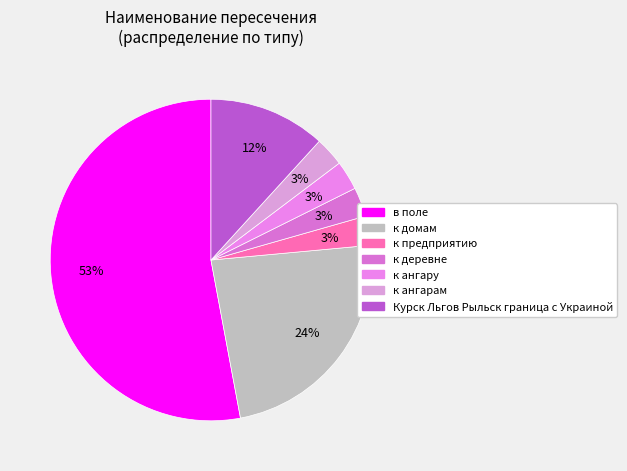

To the nearest percent, what portion does Курск Льгов Рыльск граница с Украиной represent?

12%